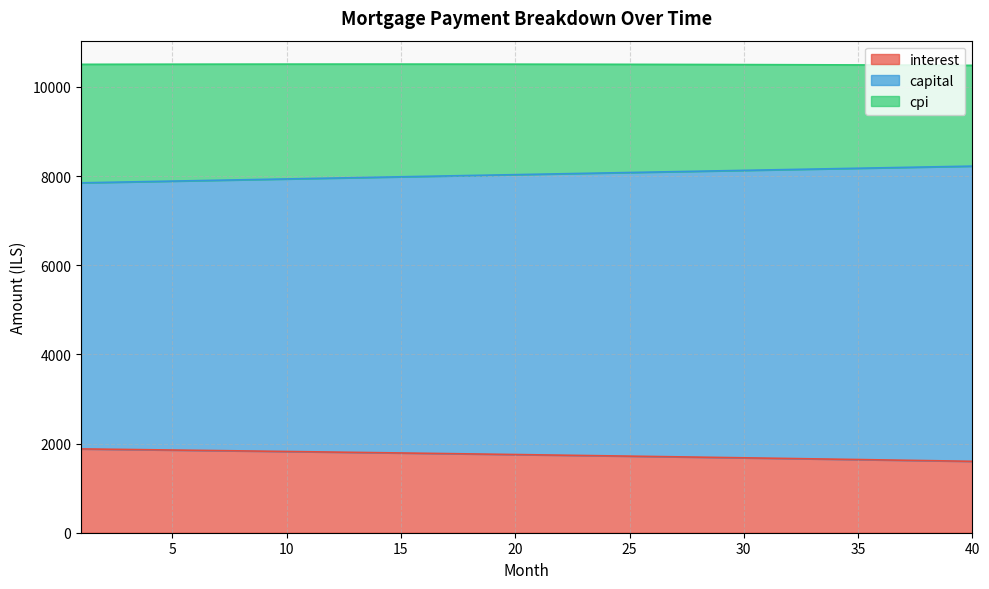

At which label does capital reach its minimum?

1